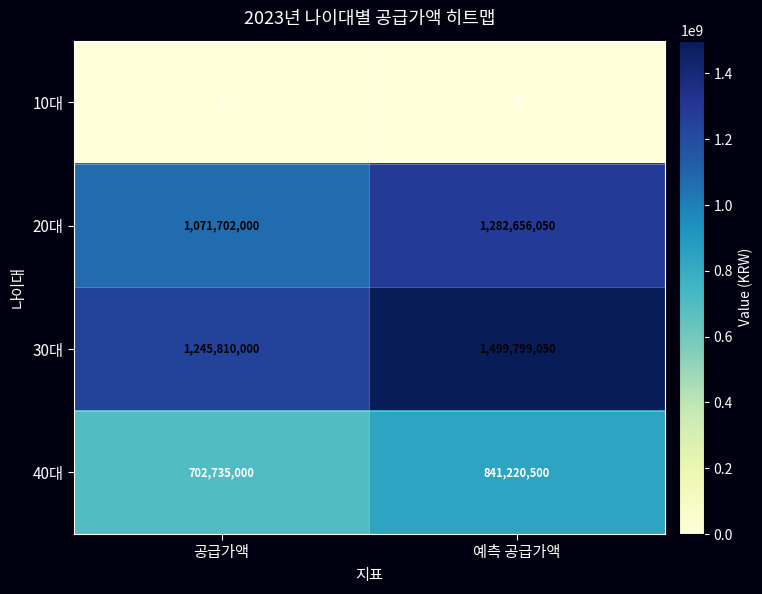

Count the number of data series in this chart.

4